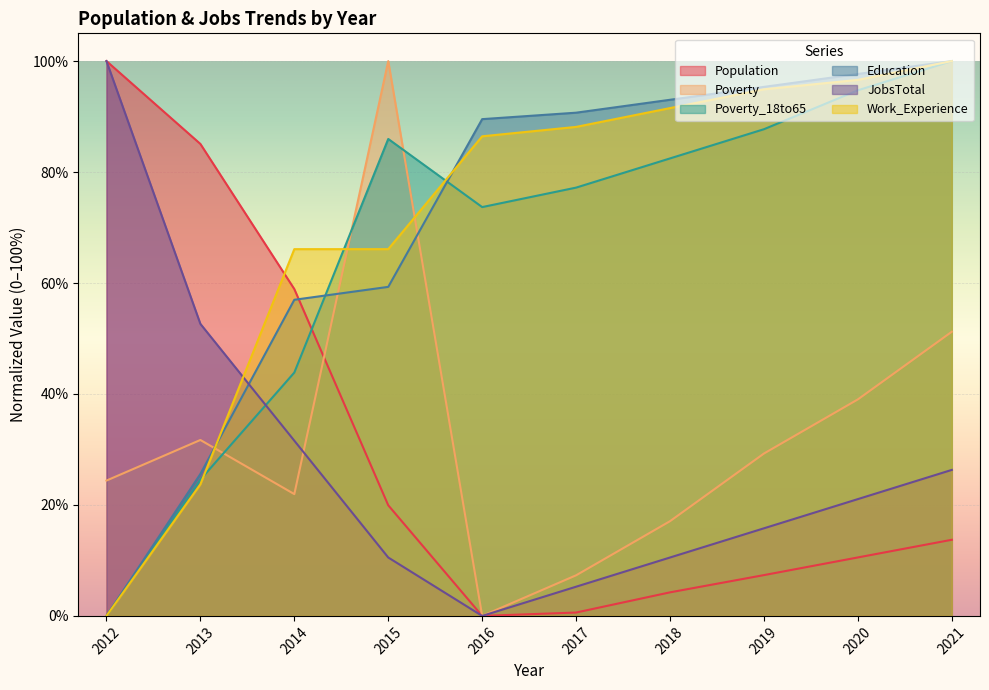

What is the sum of all Poverty_18to65 values?

670.2